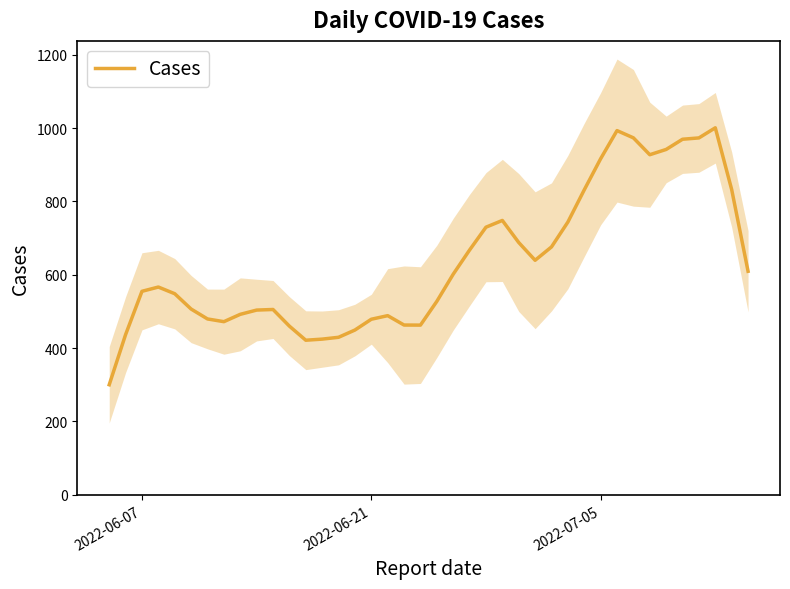

How many lines are shown in the chart?

1